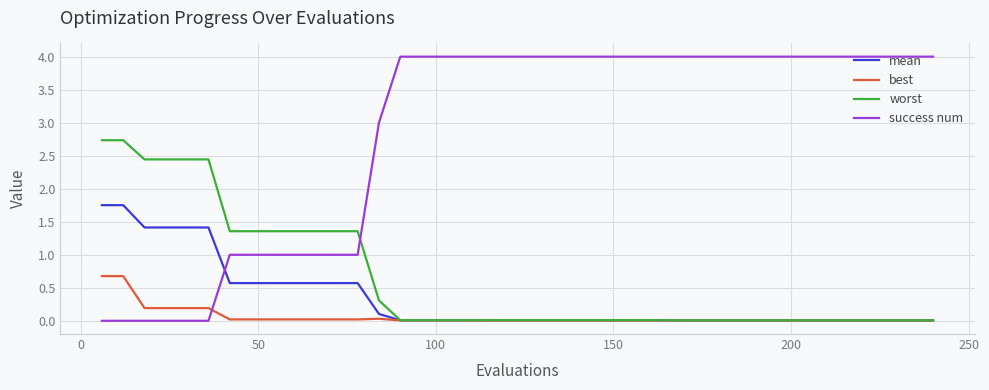

Which series has the largest range (max minus min)?

success num